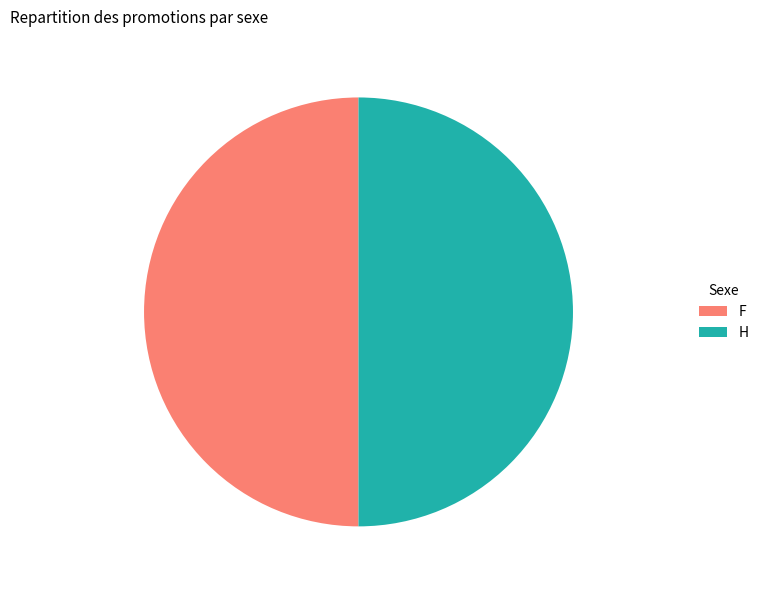

Do H and F together represent more than half of the pie?

Yes